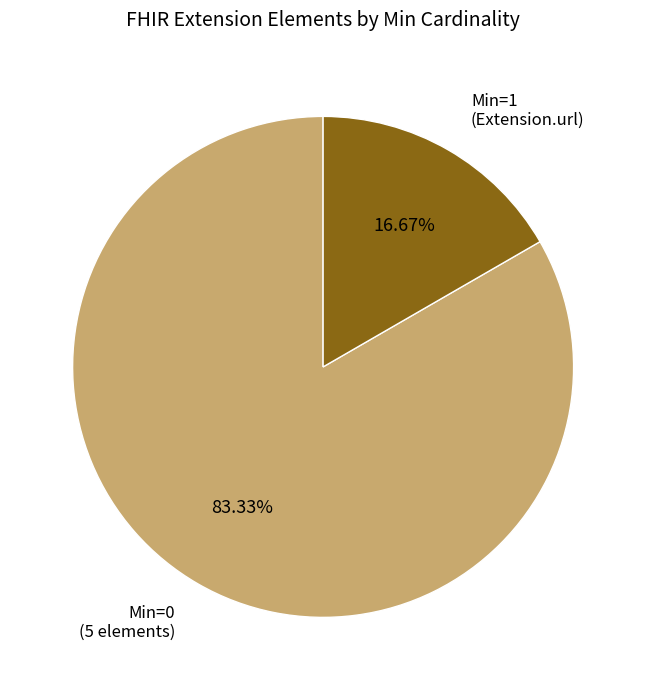

Between Min=1 (Extension.url) and Min=0 (5 elements), which is larger?

Min=0 (5 elements)